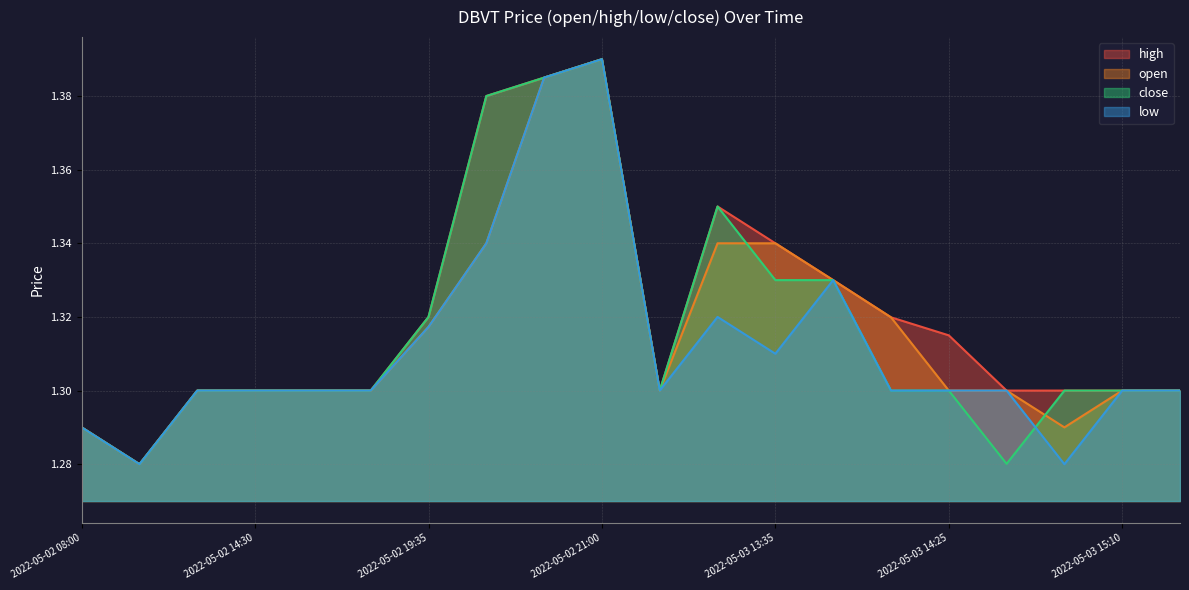

The value of close at 2022-05-02 21:00 is 1.4. True or false?

True